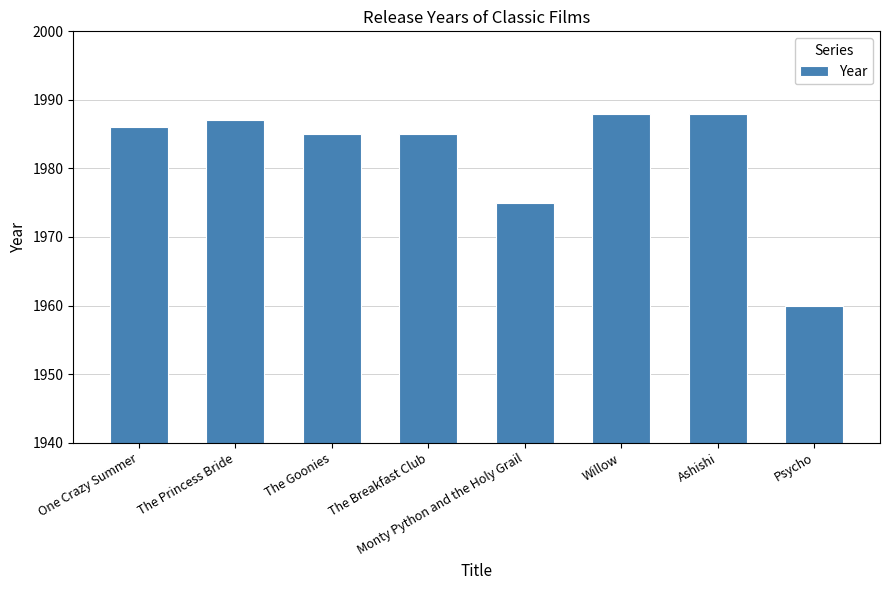

At which label is the value closest to 1974?

Monty Python and the Holy Grail